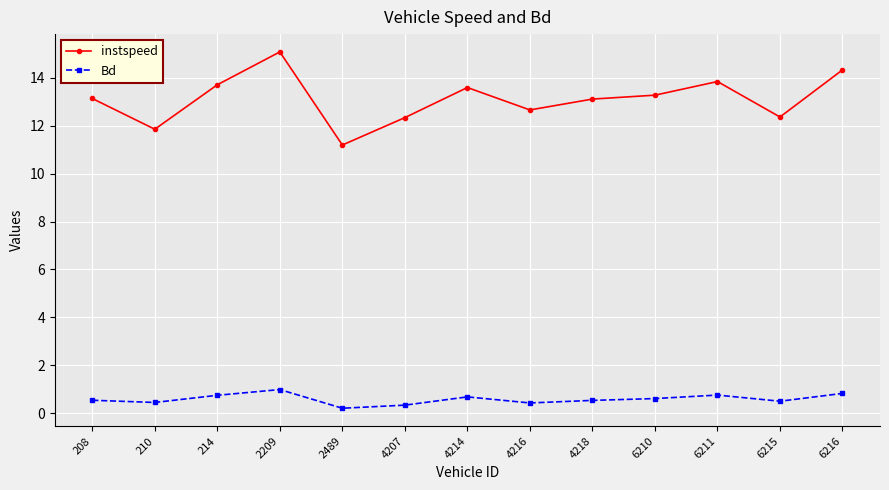

At which label does instspeed first exceed 13?

208